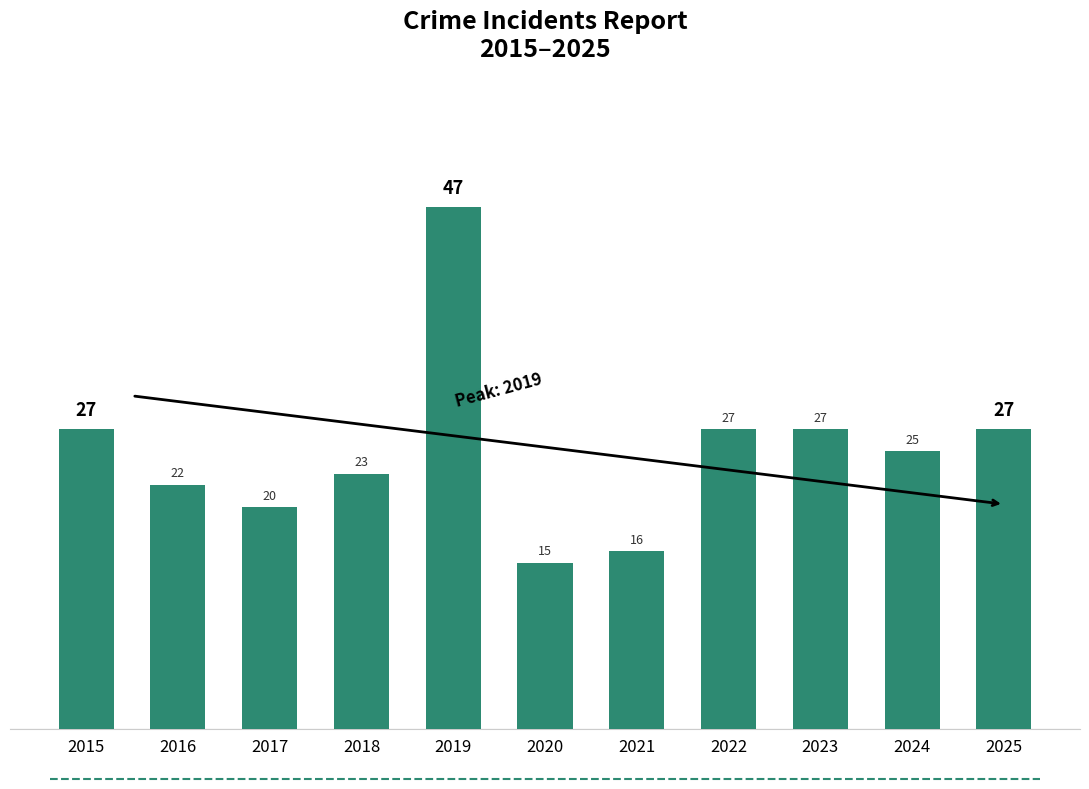

Reading left to right, list all the values displayed in this chart.

27	22	20	23	47	15	16	27	27	25	27